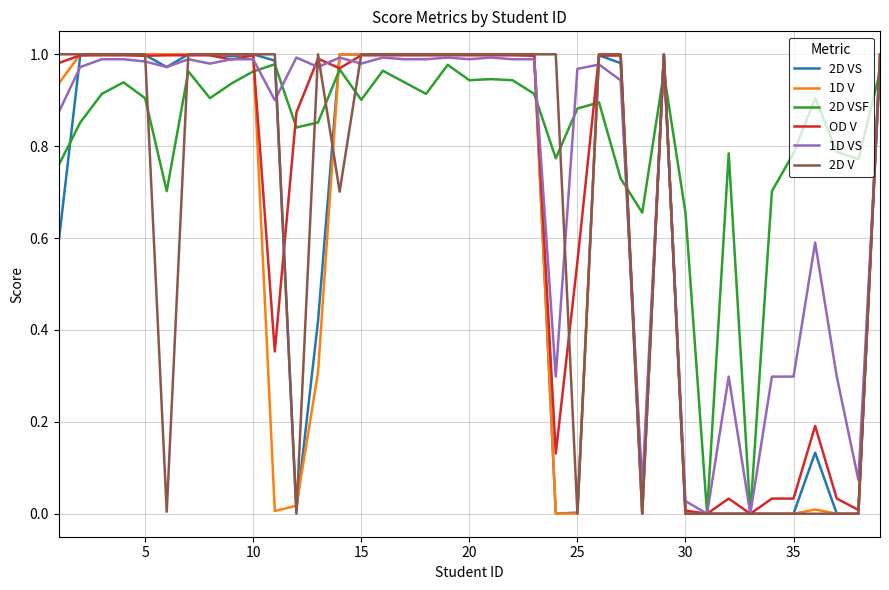

Which series has the widest spread of values?

2D V